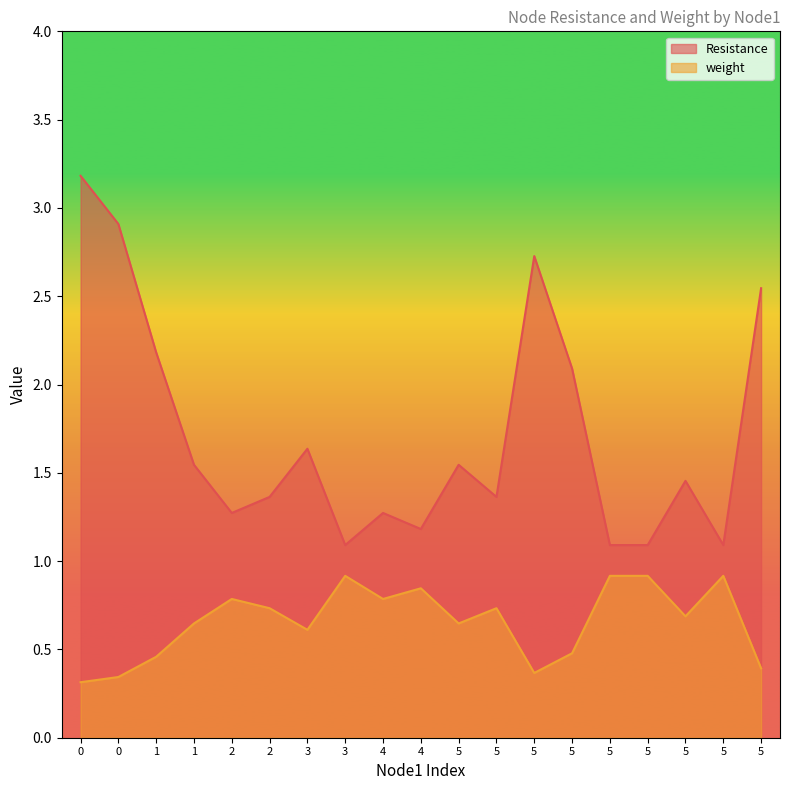

What value does the weight series have at 5?

0.4